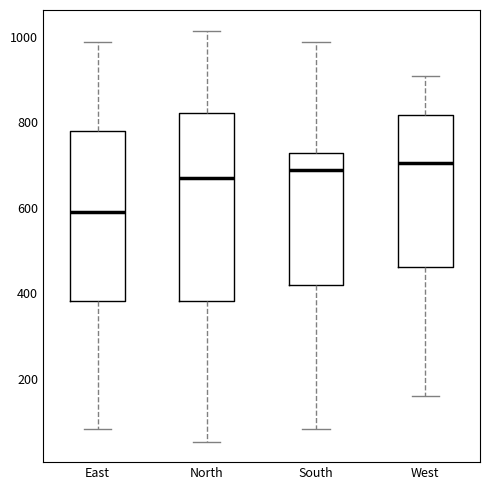

Where is the upper edge of the box for West on the y-axis? The values are not printed on the chart, so give them approximately, as read against the axis.

820